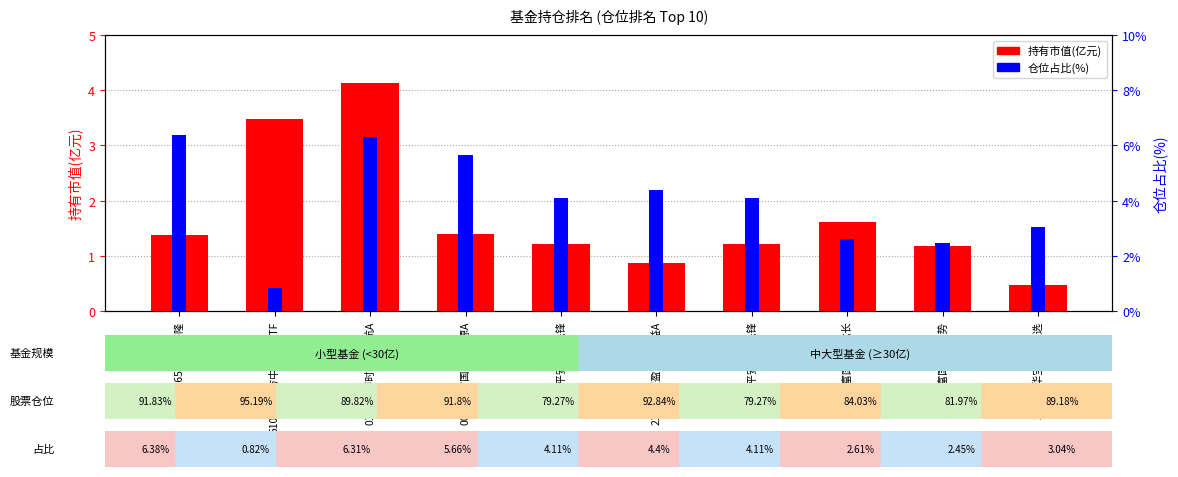

Where is 仓位占比(%) nearest to the value 3?

240010华宝行业精选